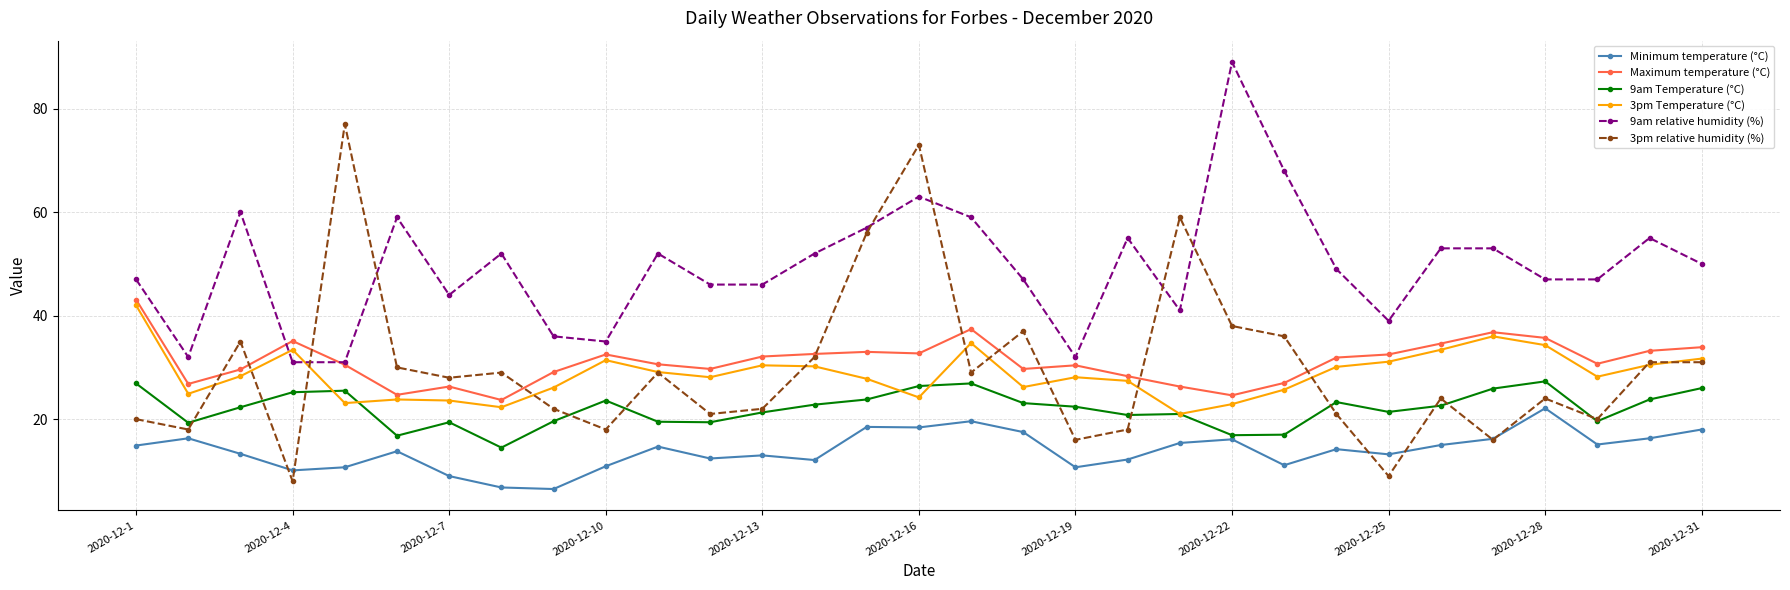

True or false: 9am Temperature (°C) and 3pm Temperature (°C) intersect in this chart.

True